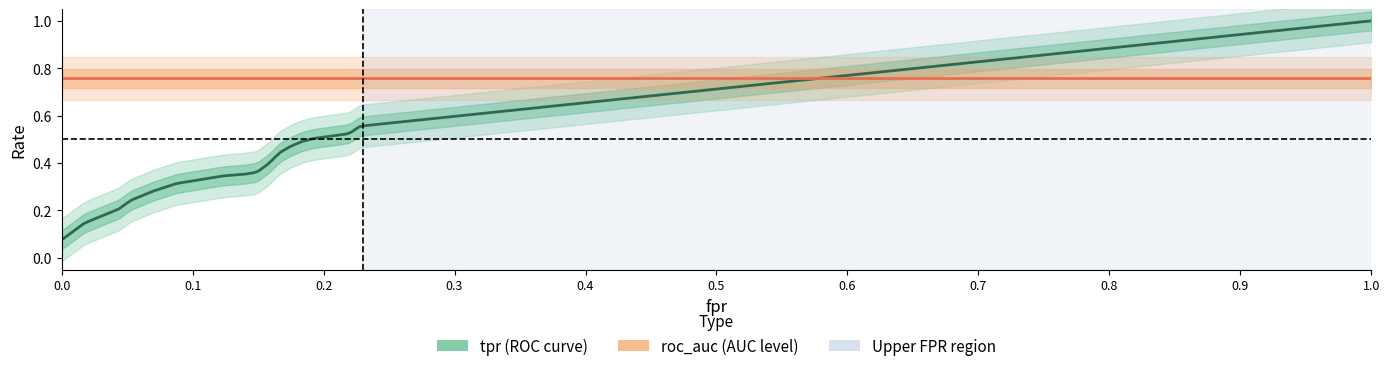

True or false: fpr has a value of 0.3 at 28.

False